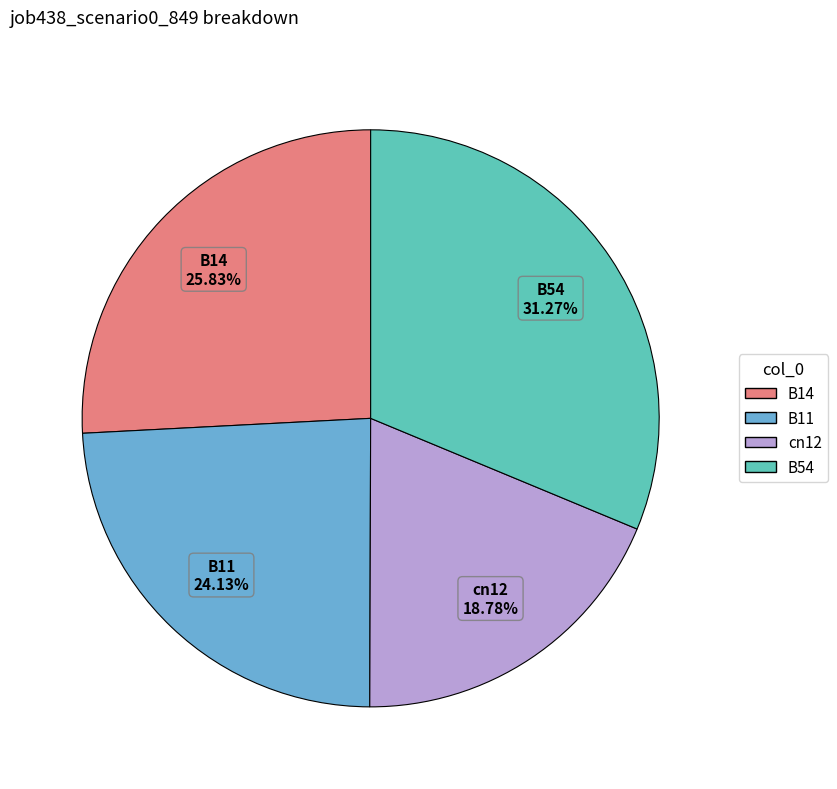

The B11 slice represents 38% of the pie. True or false?

False